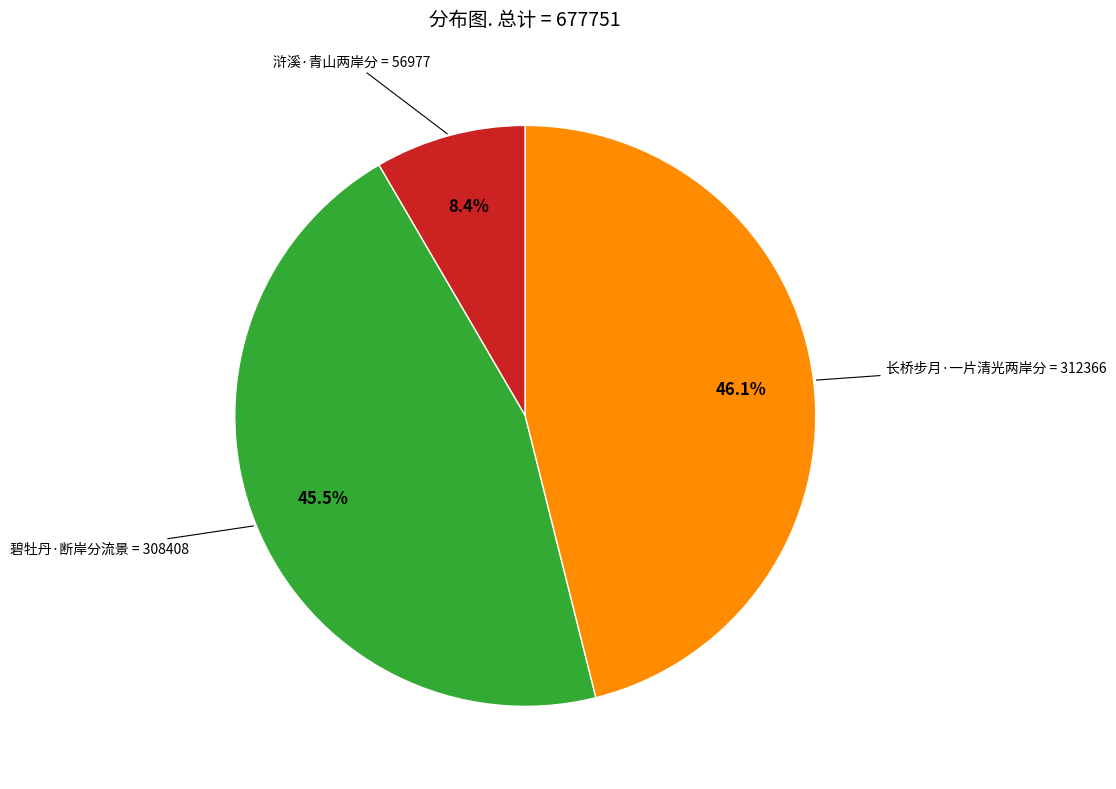

To the nearest percent, what is the combined percentage of 碧牡丹·断岸分流景 and 浒溪·青山两岸分?

54%